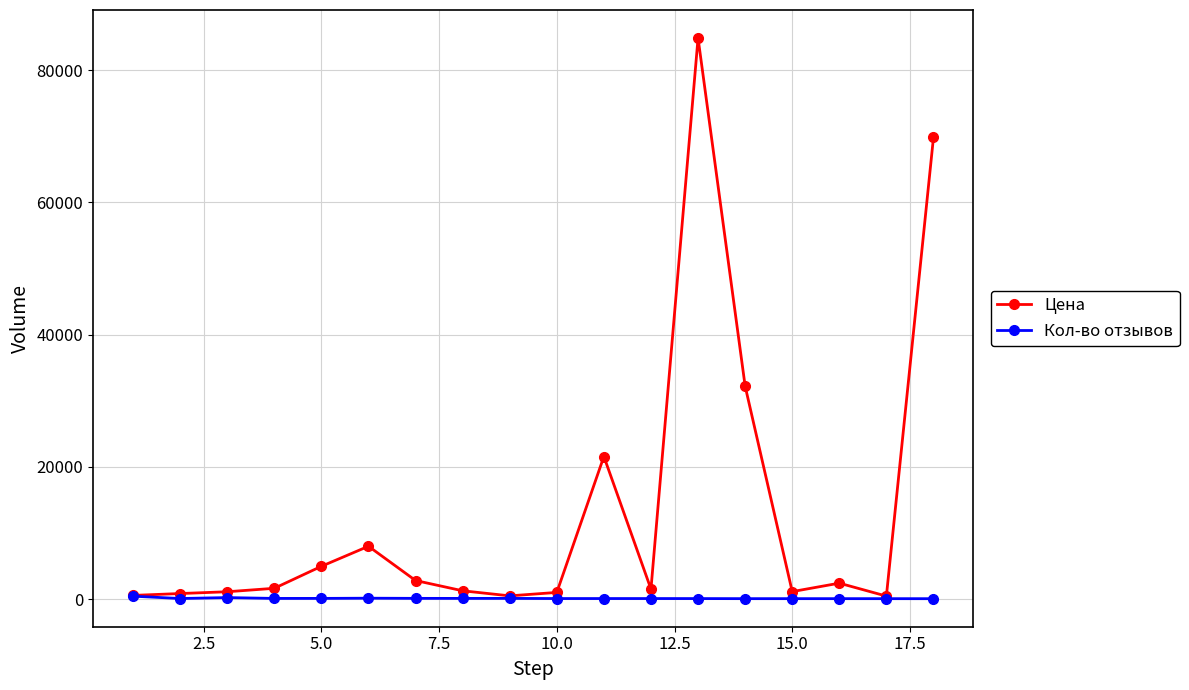

What is the difference between the maximum and minimum values in the Цена series?

84403